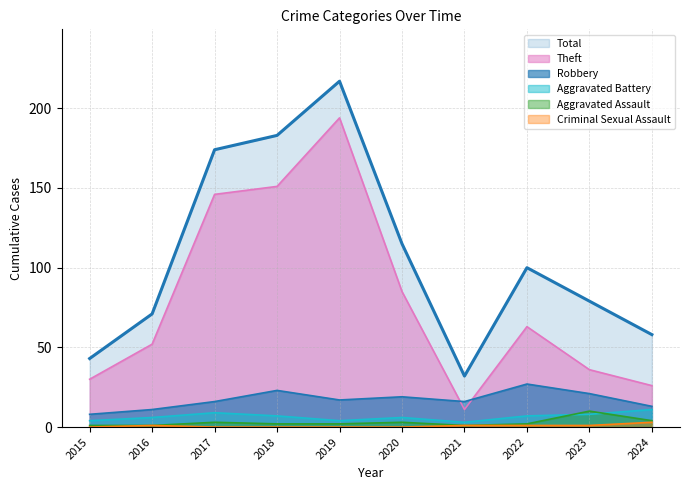

Between 2020 and 2022, which series saw the biggest shift?

Theft